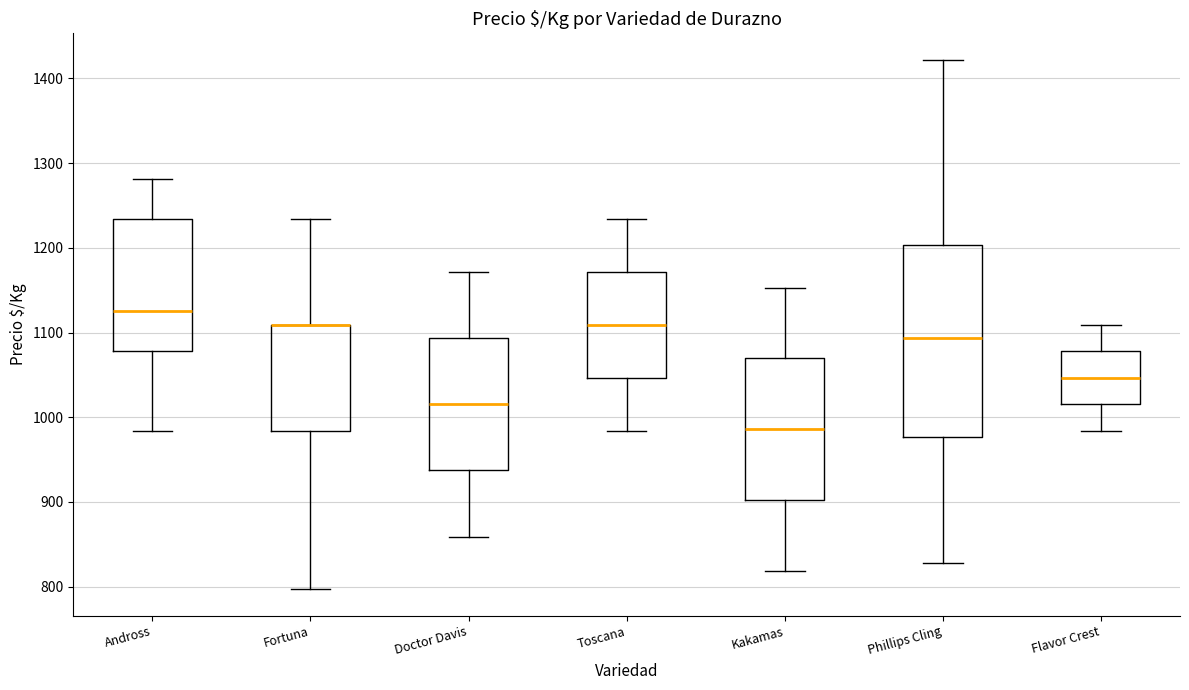

Which box is the tallest, from its lower edge to its upper edge?

Phillips Cling